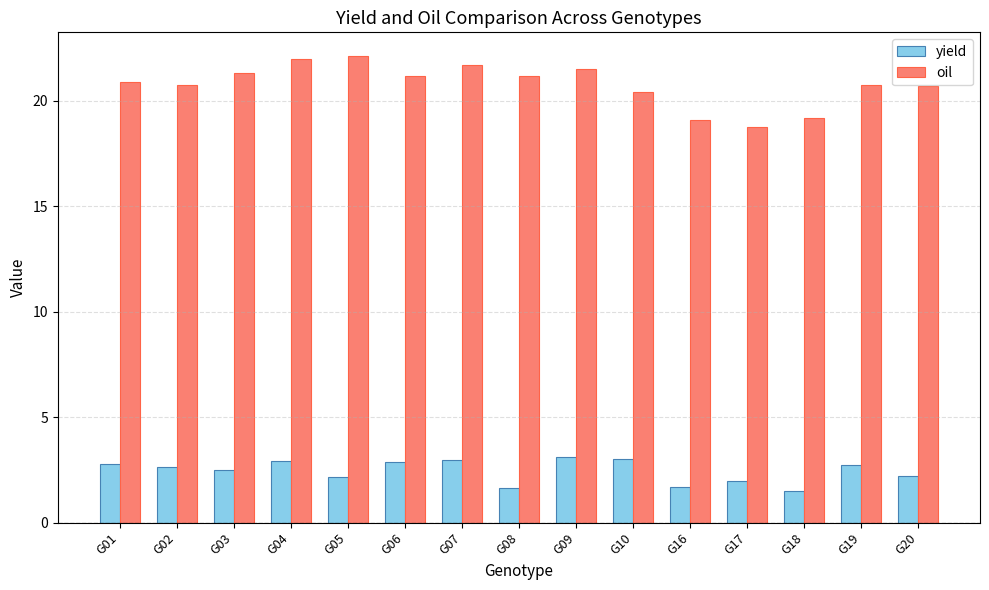

Which series has the widest spread of values?

oil